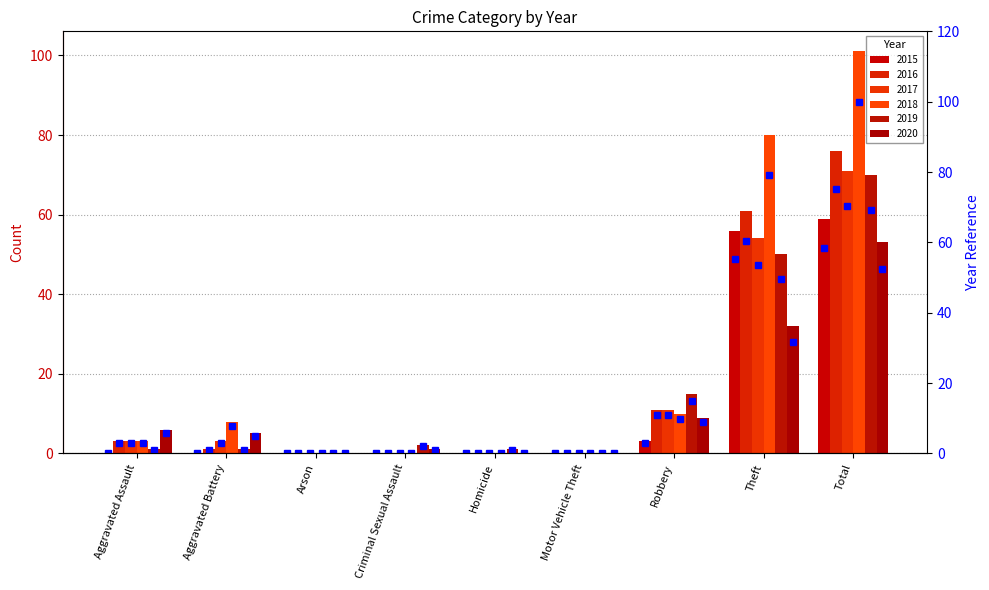

Rank the categories by value from highest to lowest.

Total, Theft, Robbery, Aggravated Assault, Aggravated Battery, Arson, Criminal Sexual Assault, Homicide, Motor Vehicle Theft